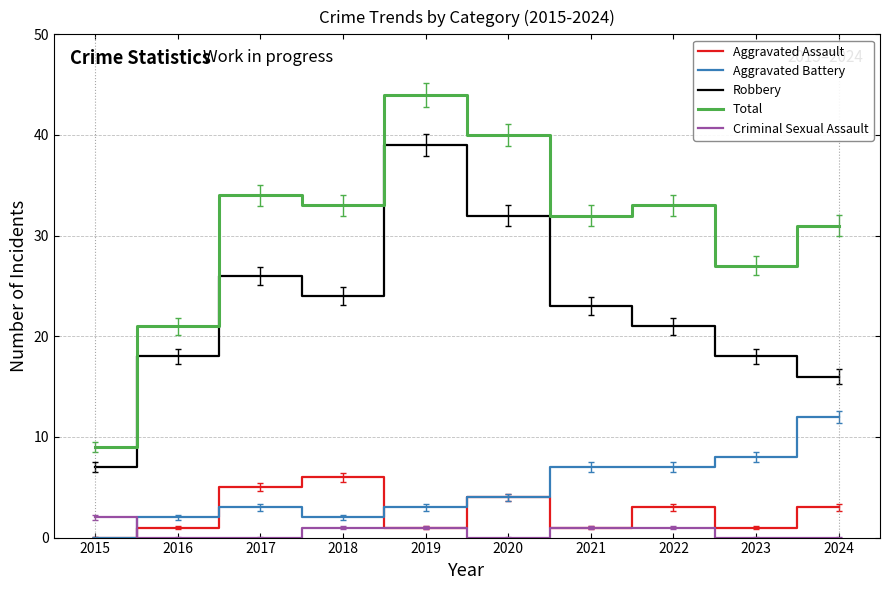

How many lines are shown in the chart?

5